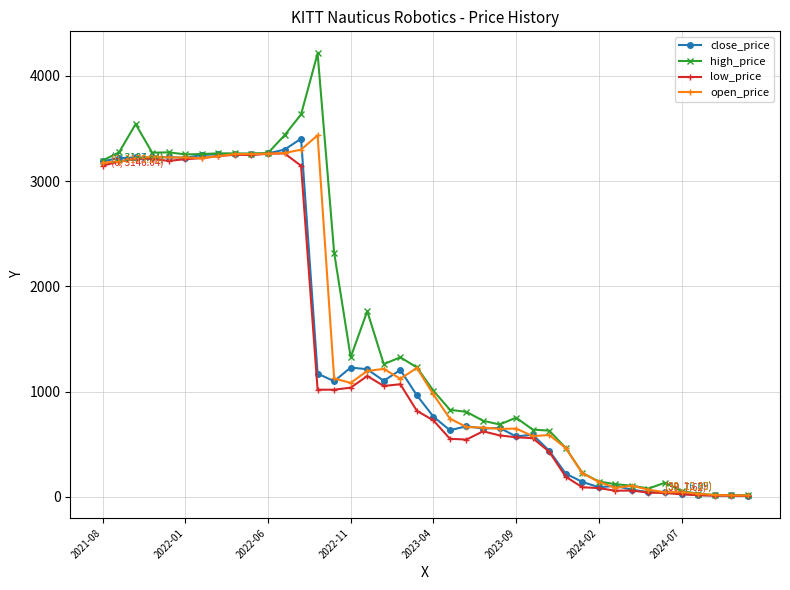

Which series has the largest range (max minus min)?

high_price